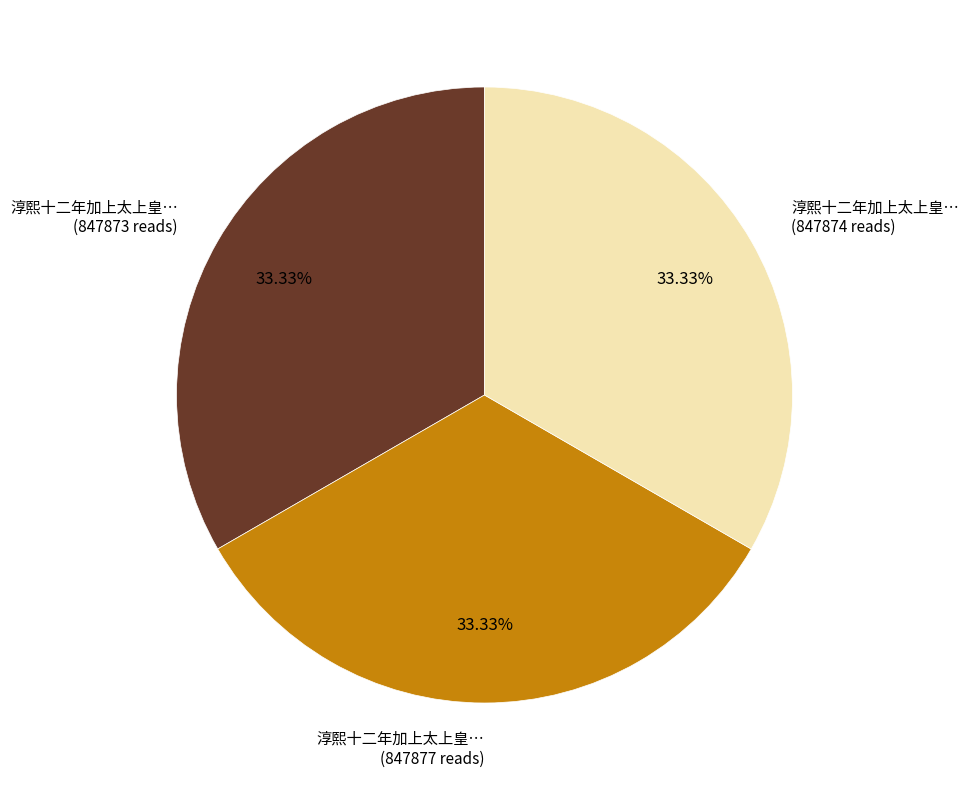

Is there a majority slice in this chart?

No